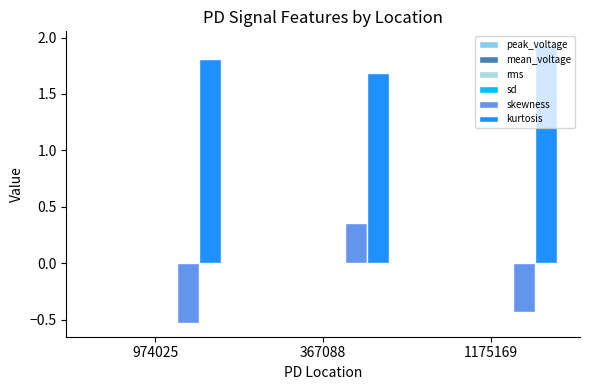

What is the label of the 3rd bar from the right?

974025